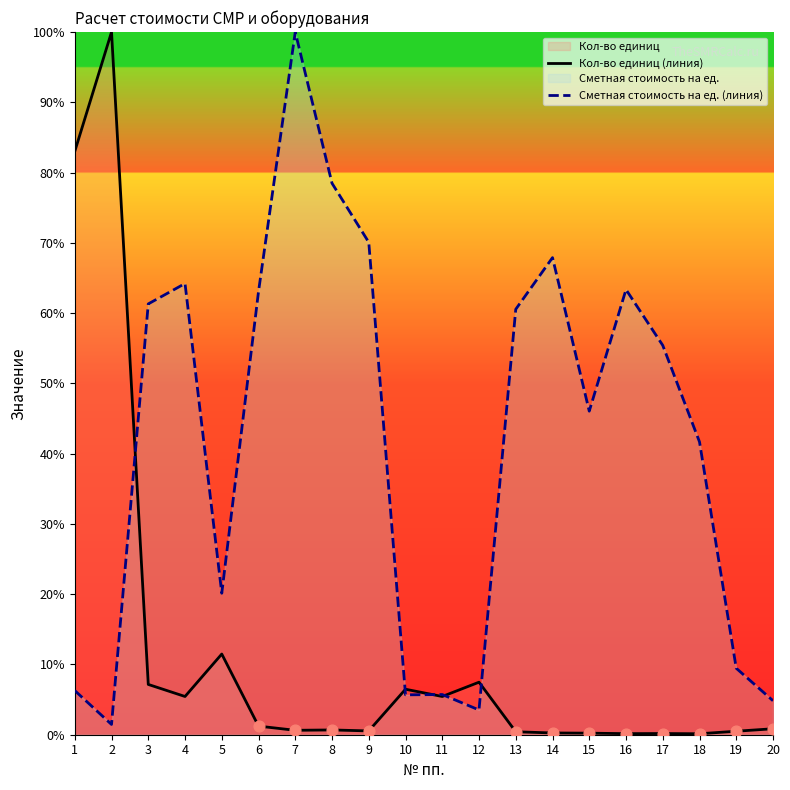

Which series contains the lowest Y value?

Кол-во единиц (линия)